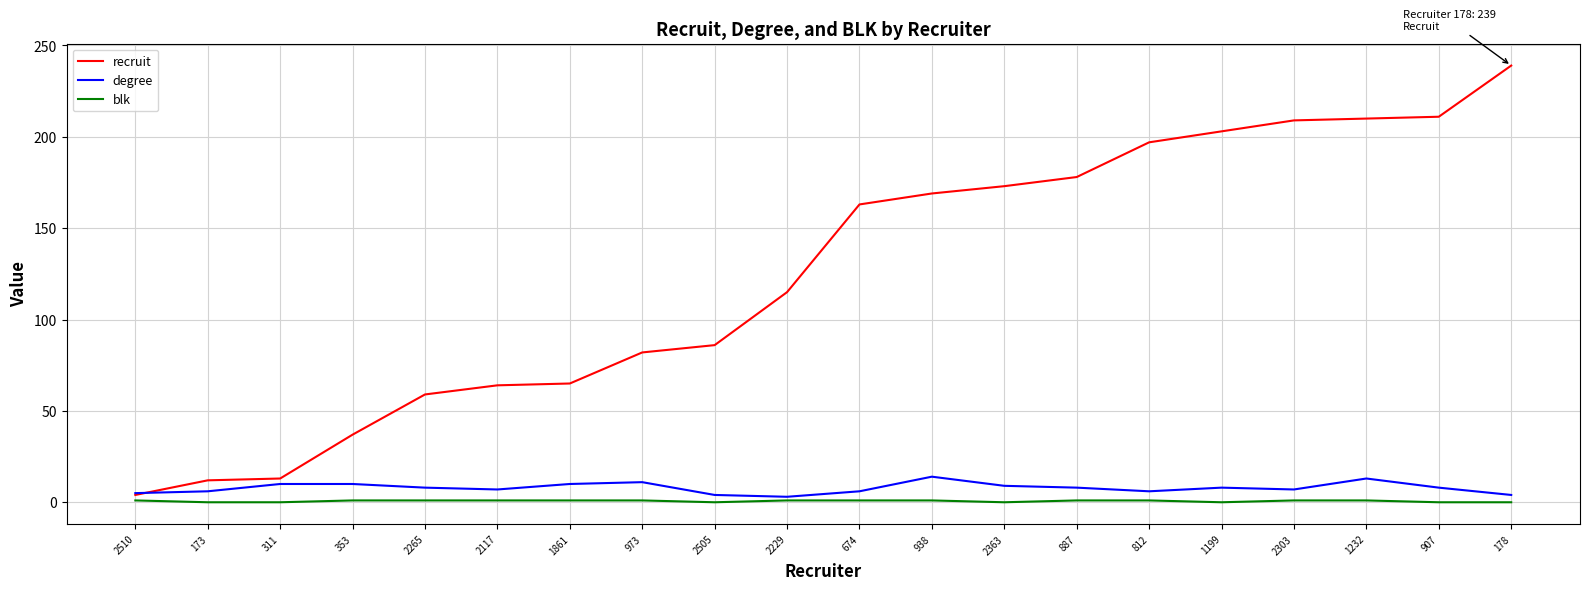

What are all the series names shown in the legend?

recruit, degree, blk